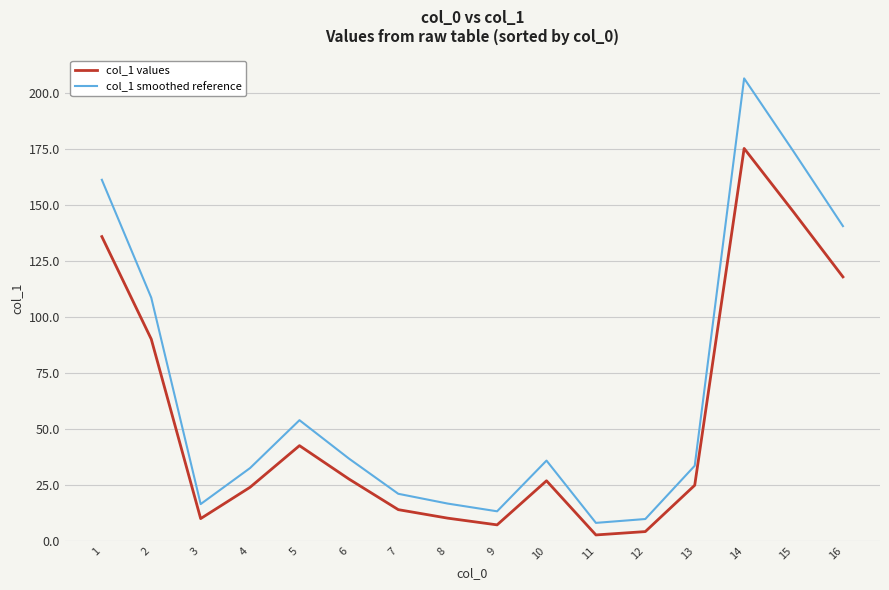

True or false: col_1 values and col_1 smoothed reference cross at least once.

False